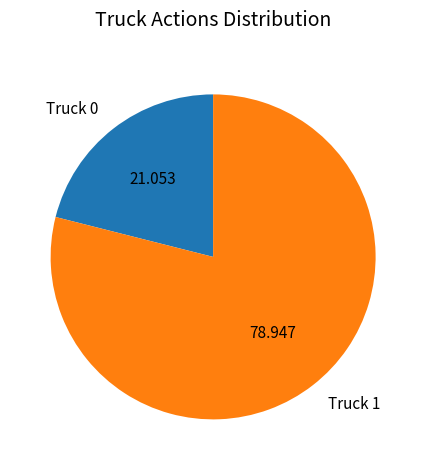

Is there a majority slice in this chart?

Yes